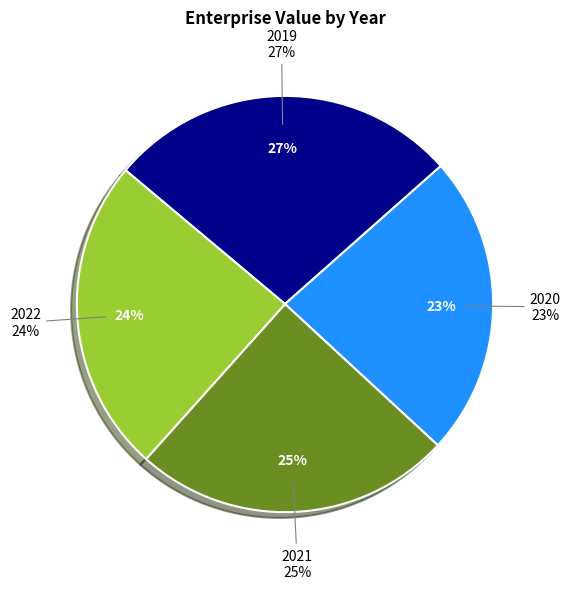

Combined, what portion of the pie is 2021 and 2022?

49.2%